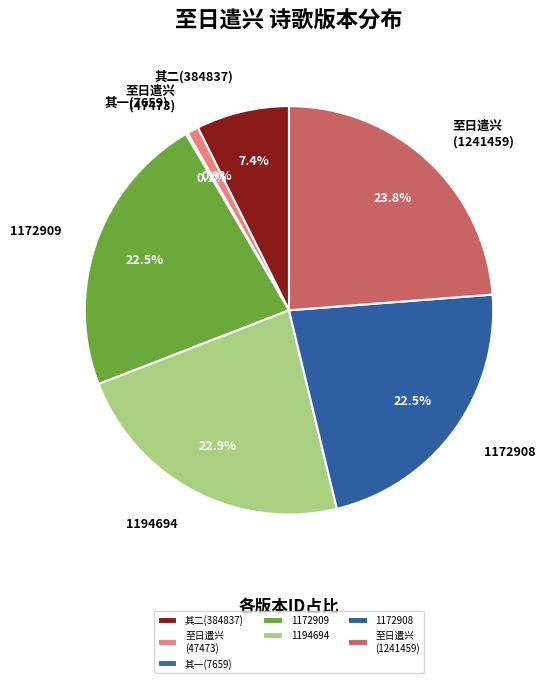

Is there a majority slice in this chart?

No